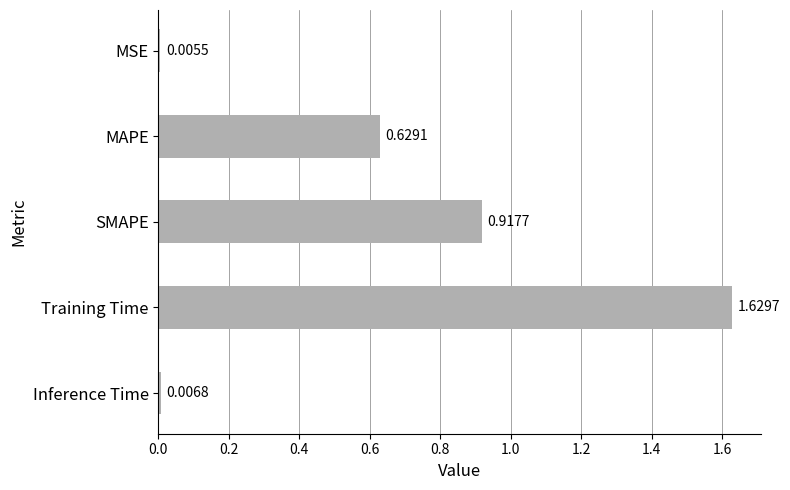

What is the sum of the values at MAPE and Training Time?

2.3